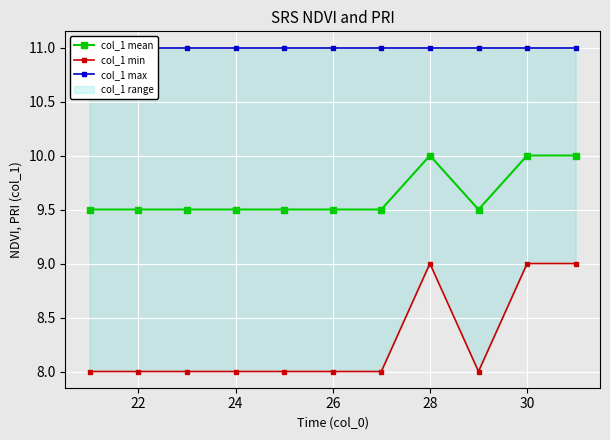

What is the sum of all col_1 min values?

91.0